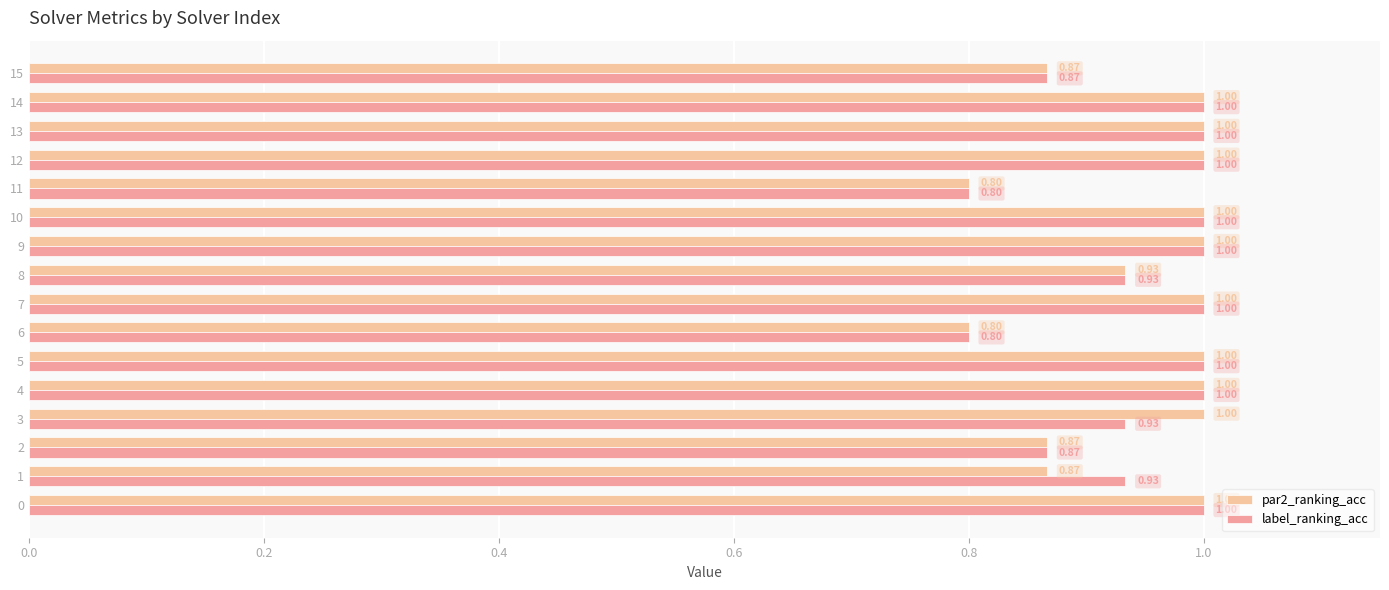

What is the average value of the par2_ranking_acc series?

0.9